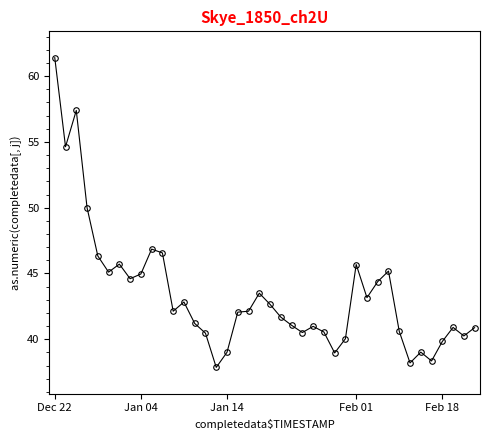

What is the sum of all values?

1737.6